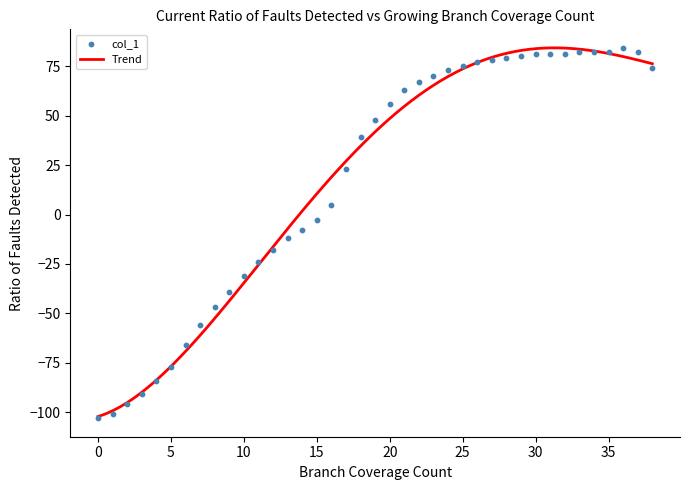

What is the change in value from 5 to 26?

+154